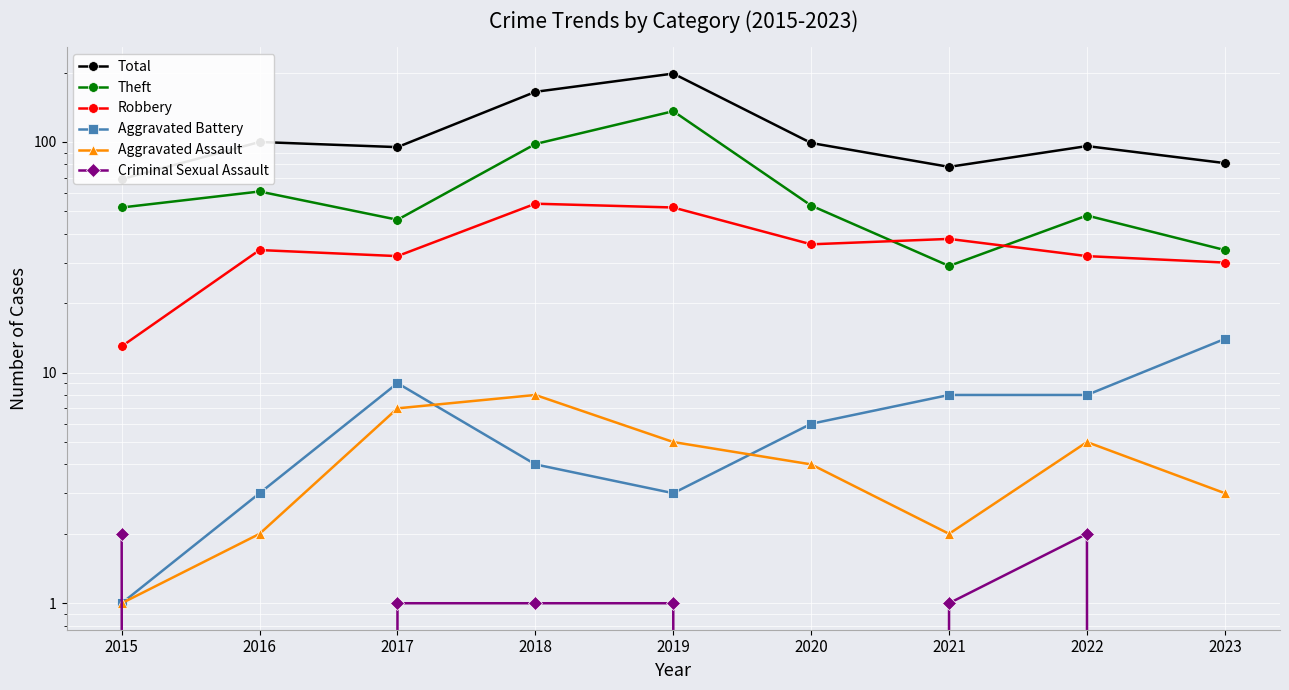

True or false: Robbery has more than 2 points higher than both neighbors.

True